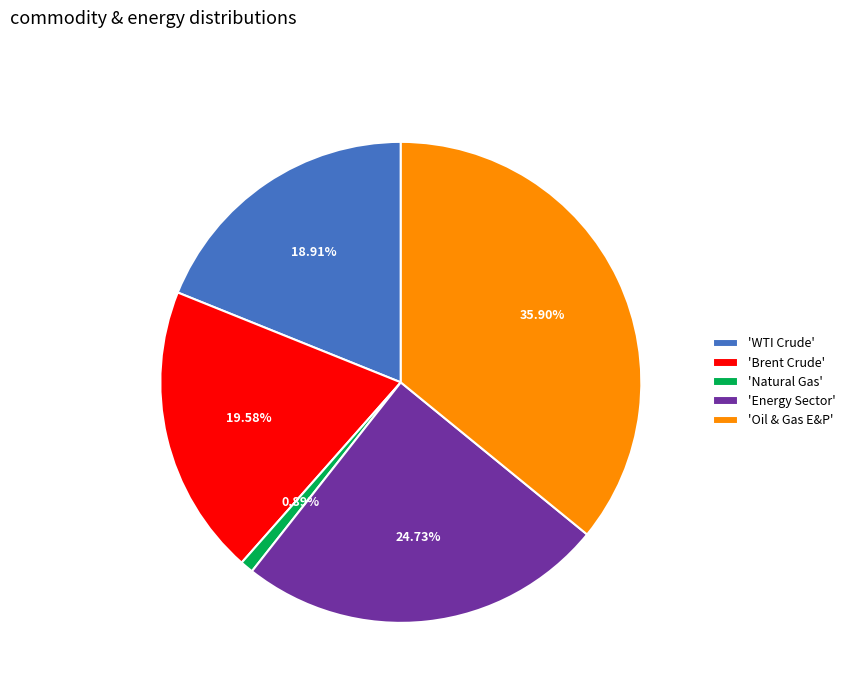

What is the ratio of the value at 'Energy Sector' to the value at 'Natural Gas'?

27.9